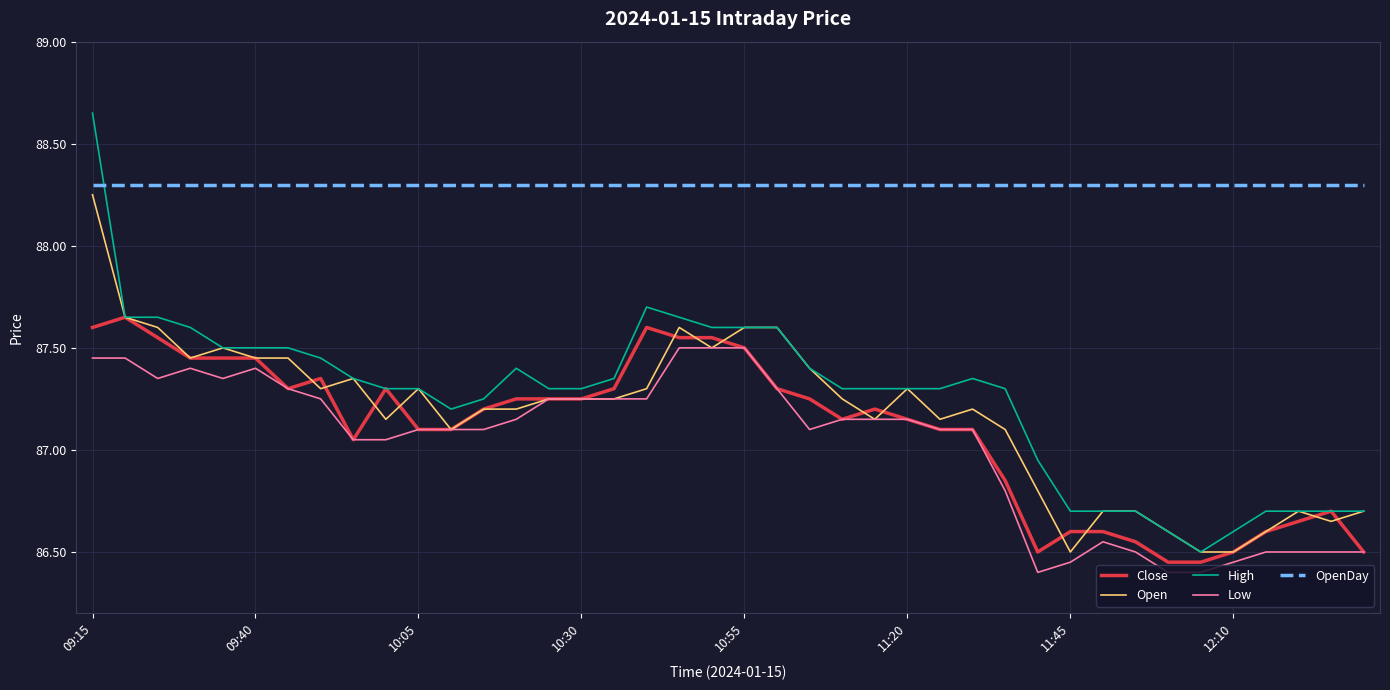

What is the minimum value shown in the chart?

86.4